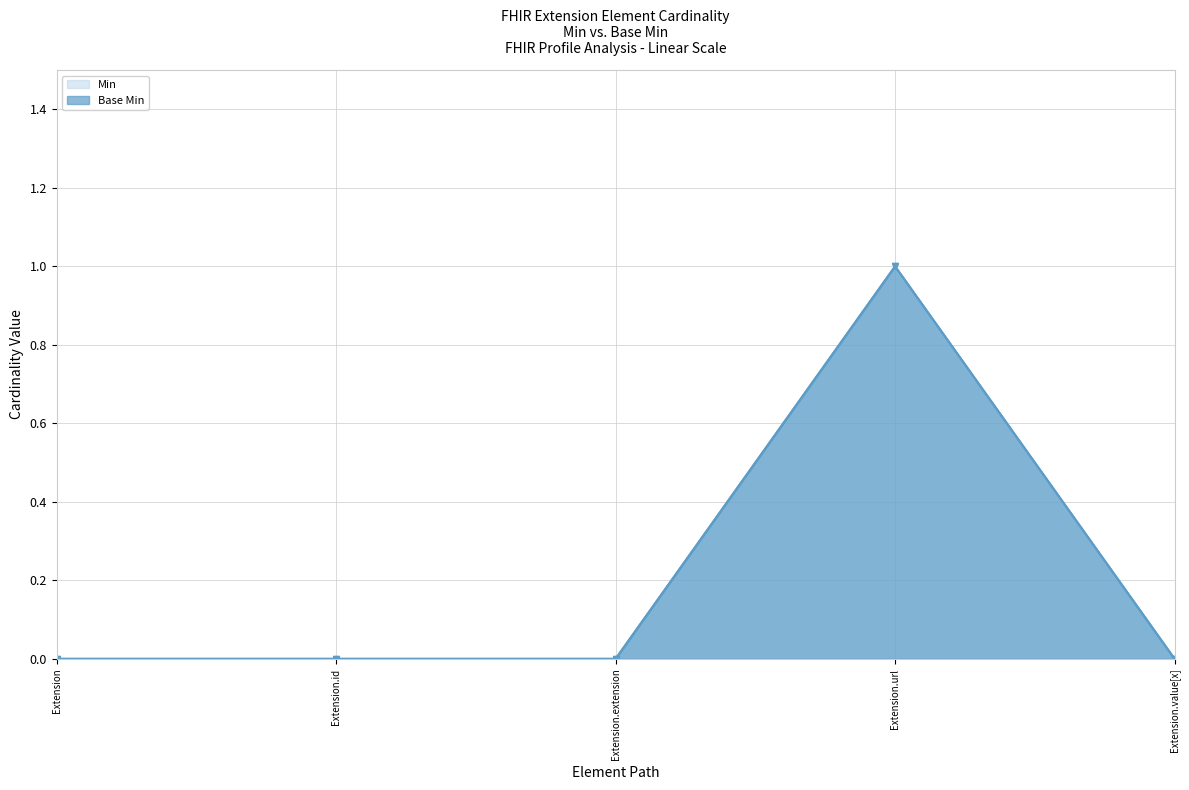

Which has a higher value, Extension.value[x] or Extension.url?

Extension.url